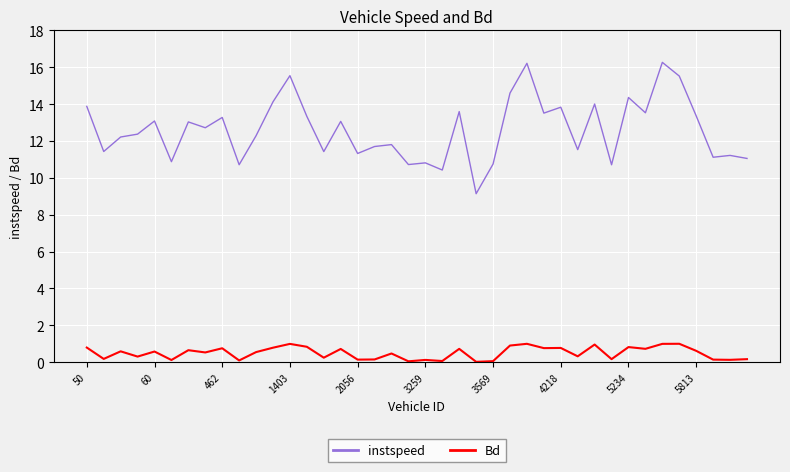

Rank the series by their average value, from lowest to highest.

Bd, instspeed